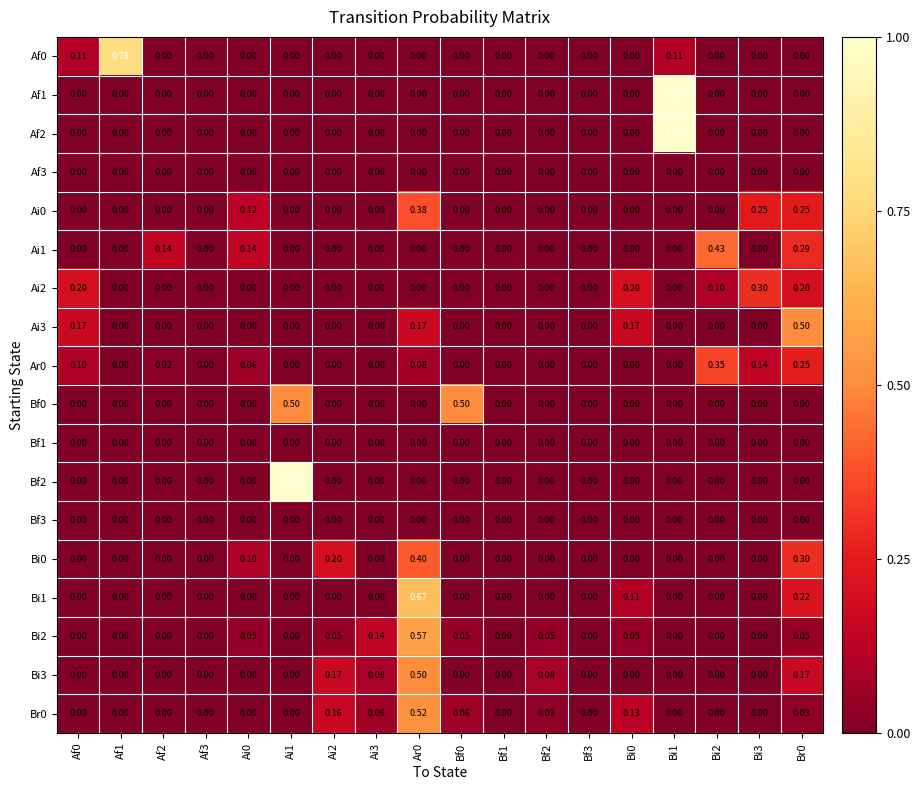

Is the value of Ai0 at Bi2 greater than the value of Bf0 at Bf0?

No